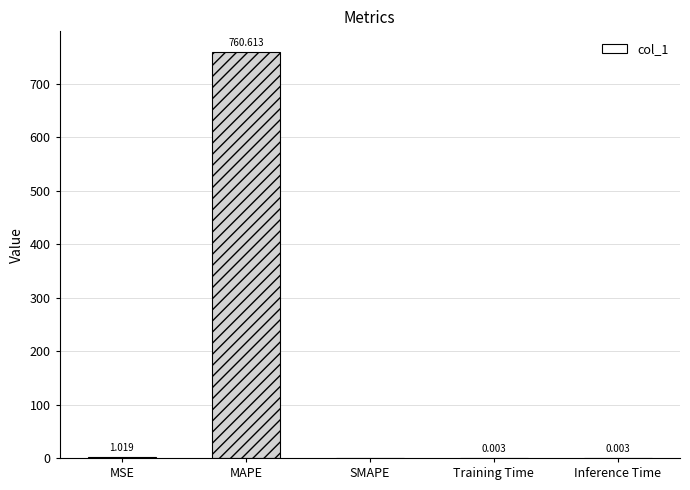

How many values are above zero?

4